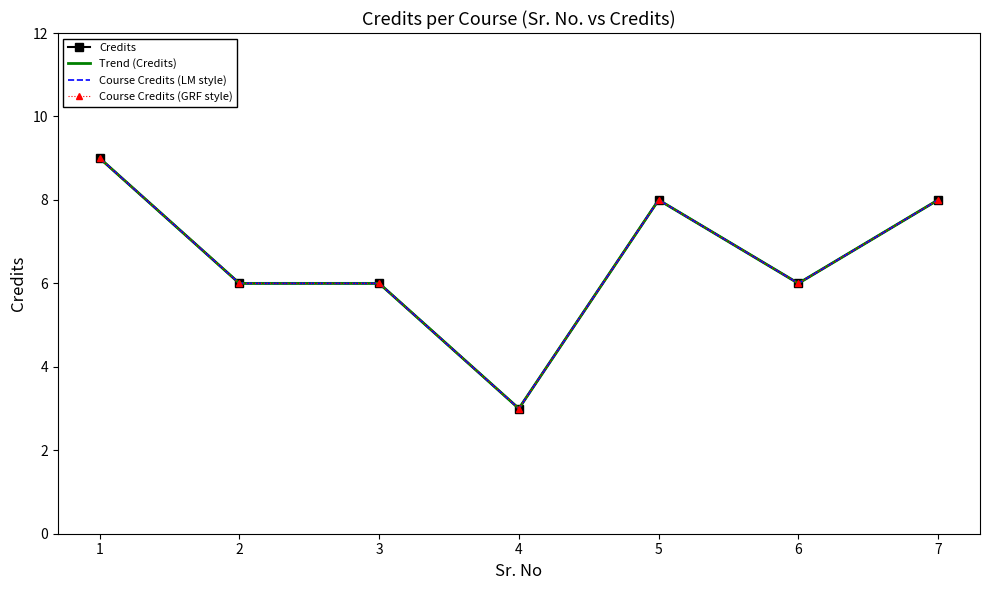

True or false: Course Credits (LM style) has a value of 6 at 3.

True